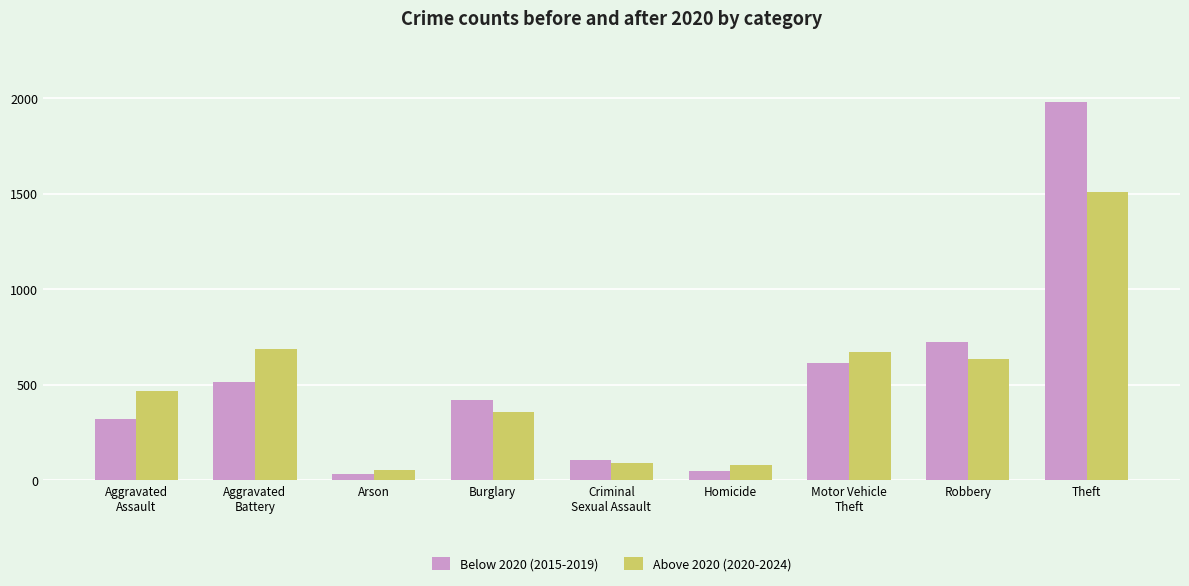

Which series has the largest range (max minus min)?

Below 2020 (2015-2019)